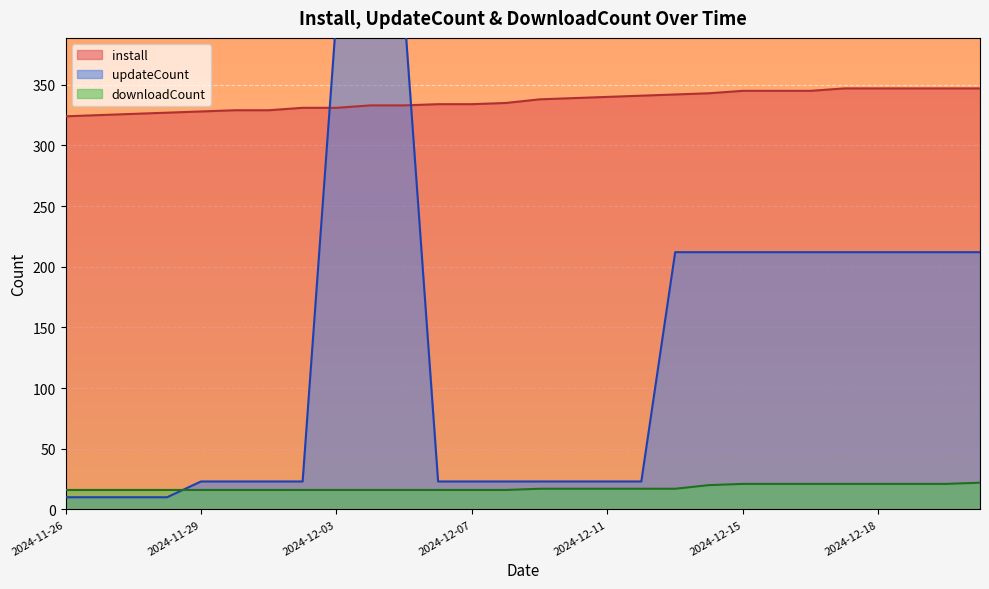

What is the value of the install point at the 27th from the left?

347